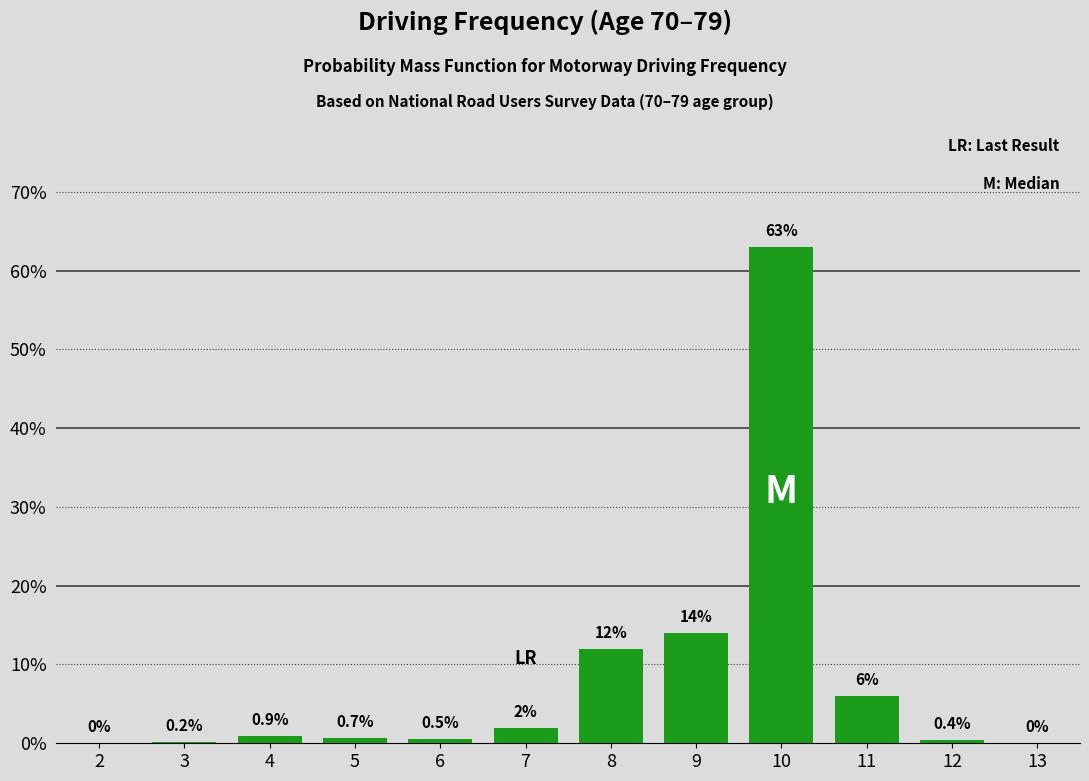

At which label is the value closest to 31?

9